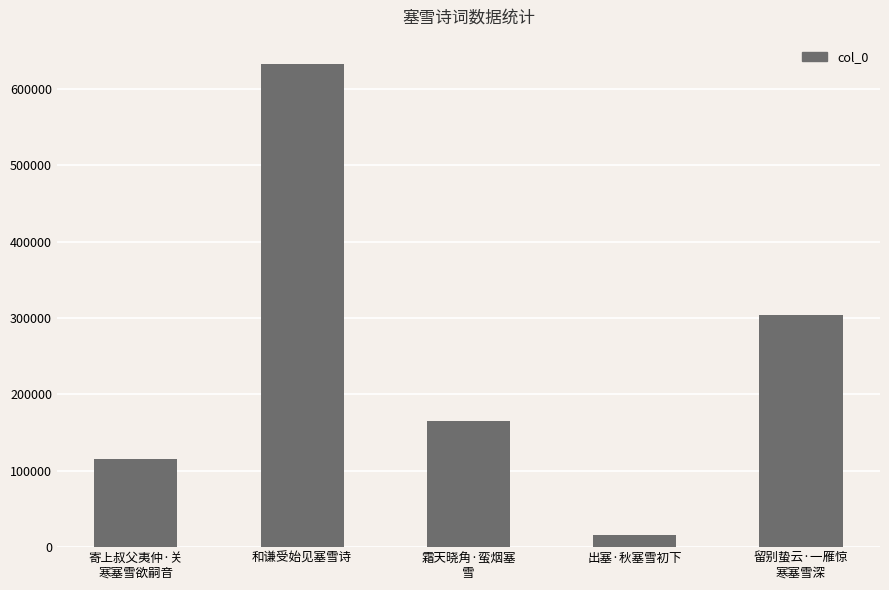

What is the greatest value displayed?

632569